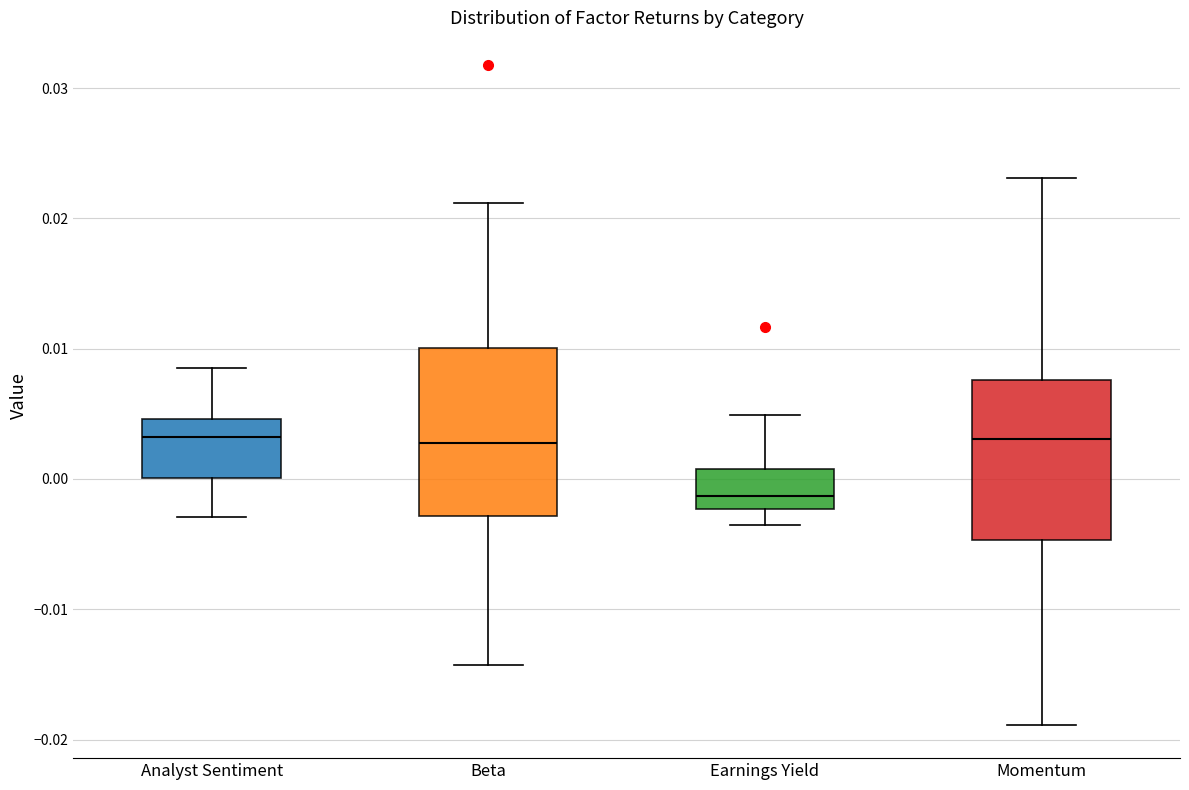

Reading left to right, read every box against the y-axis: the position of its median line, the range the box covers, and the ends of its whiskers. The values are not printed on the chart, so give them approximately, as read against the axis.

Analyst Sentiment: median 0.003, box 0.000 to 0.005, whiskers -0.003 to 0.009
Beta: median 0.003, box -0.003 to 0.010, whiskers -0.014 to 0.021
Earnings Yield: median -0.001, box -0.002 to 0.001, whiskers -0.004 to 0.005
Momentum: median 0.003, box -0.005 to 0.008, whiskers -0.019 to 0.023